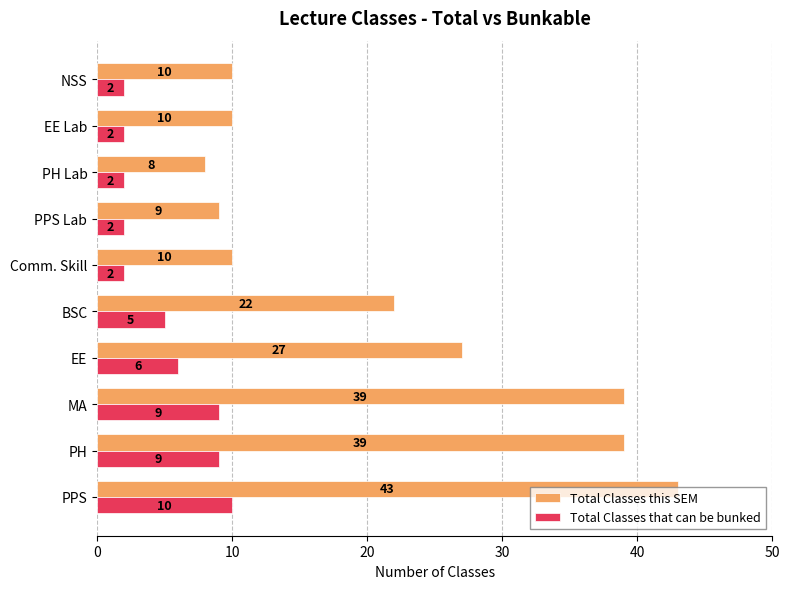

List the series in order of their peak value, lowest first.

Total Classes that can be bunked, Total Classes this SEM